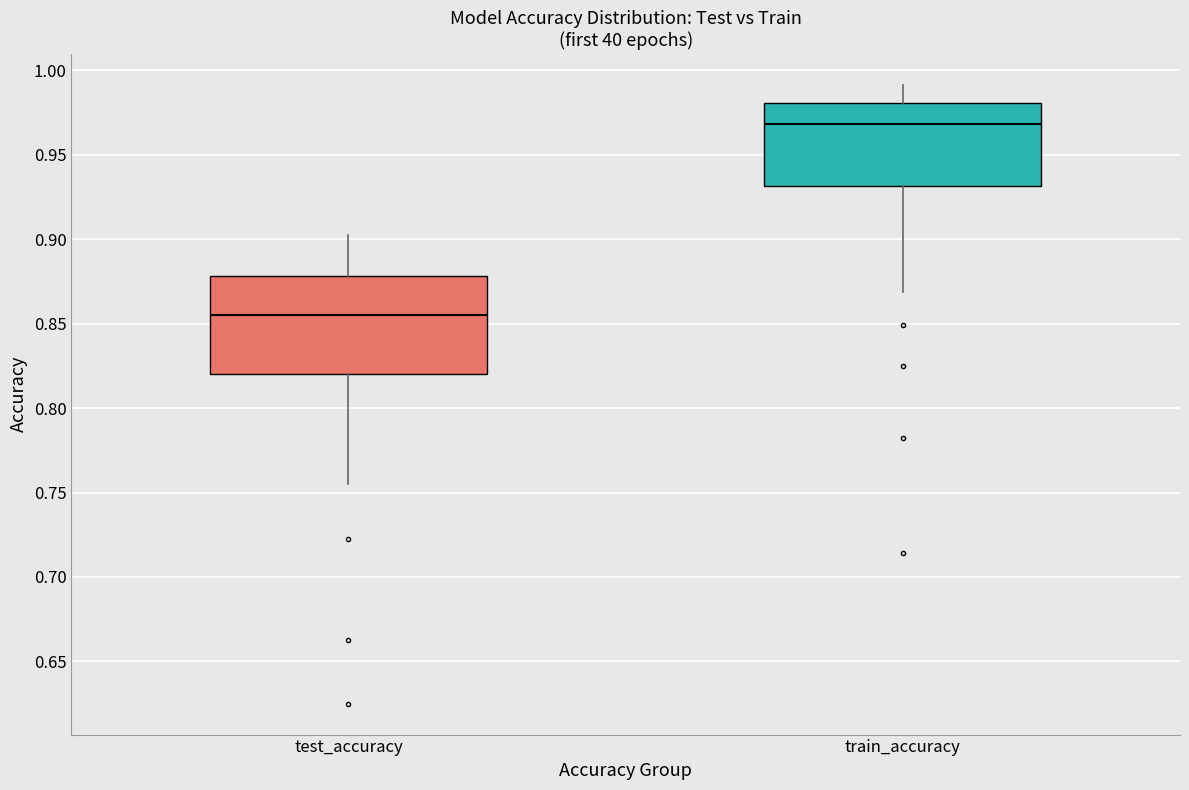

Which box's median line is the lowest?

test_accuracy